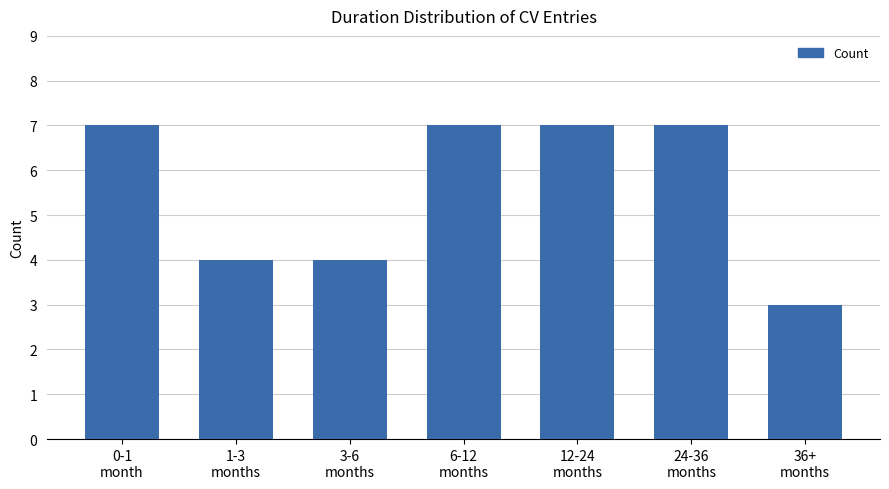

True or false: the data shows 4 at 3-6
months.

True